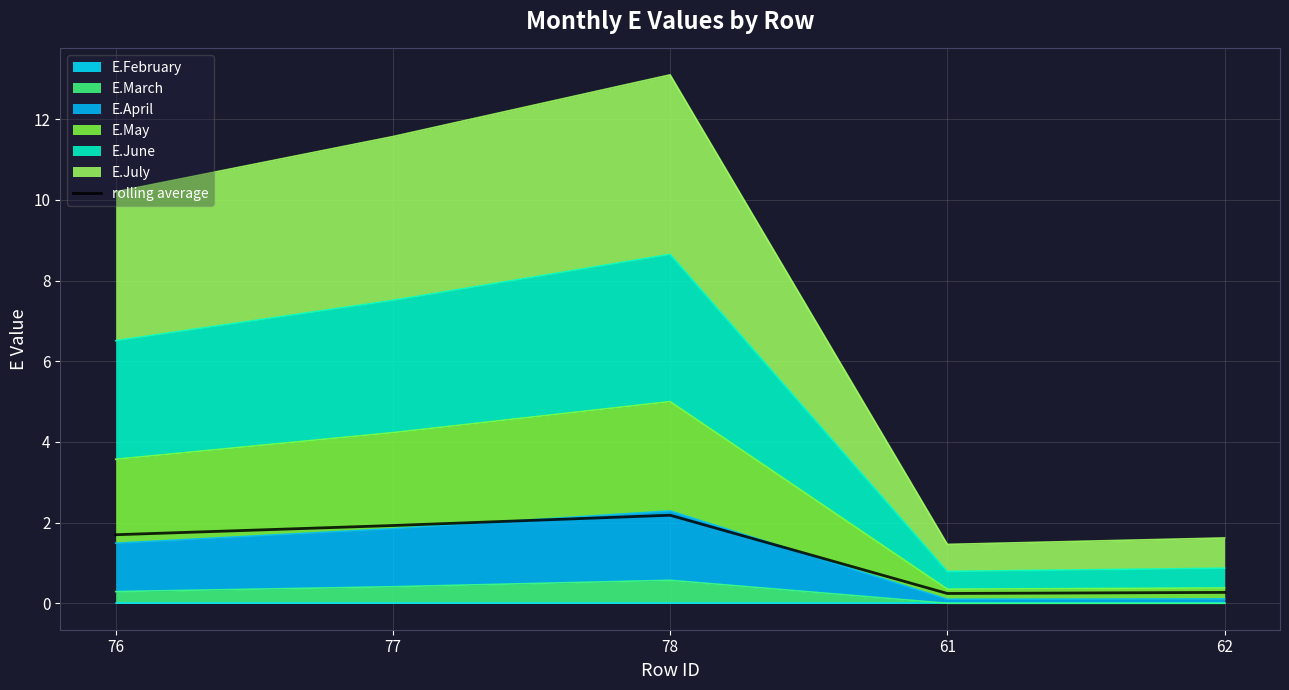

What is the value of the 1st point from the left?

1.7